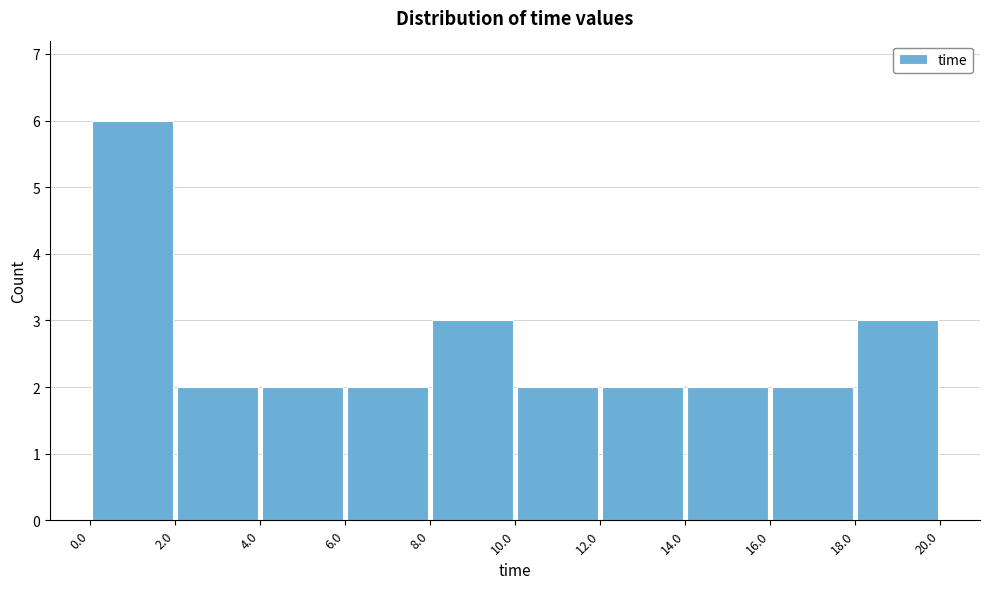

Reading left to right, list every bar in this chart as the range it spans on the x-axis followed by its height. The values are not printed on the chart, so give them approximately, as read against the axis.

0.0 to 2.0: 6
2.0 to 4.0: 2
4.0 to 6.0: 2
6.0 to 8.0: 2
8.0 to 10.0: 3
10.0 to 12.0: 2
12.0 to 14.0: 2
14.0 to 16.0: 2
16.0 to 18.0: 2
18.0 to 20.0: 3